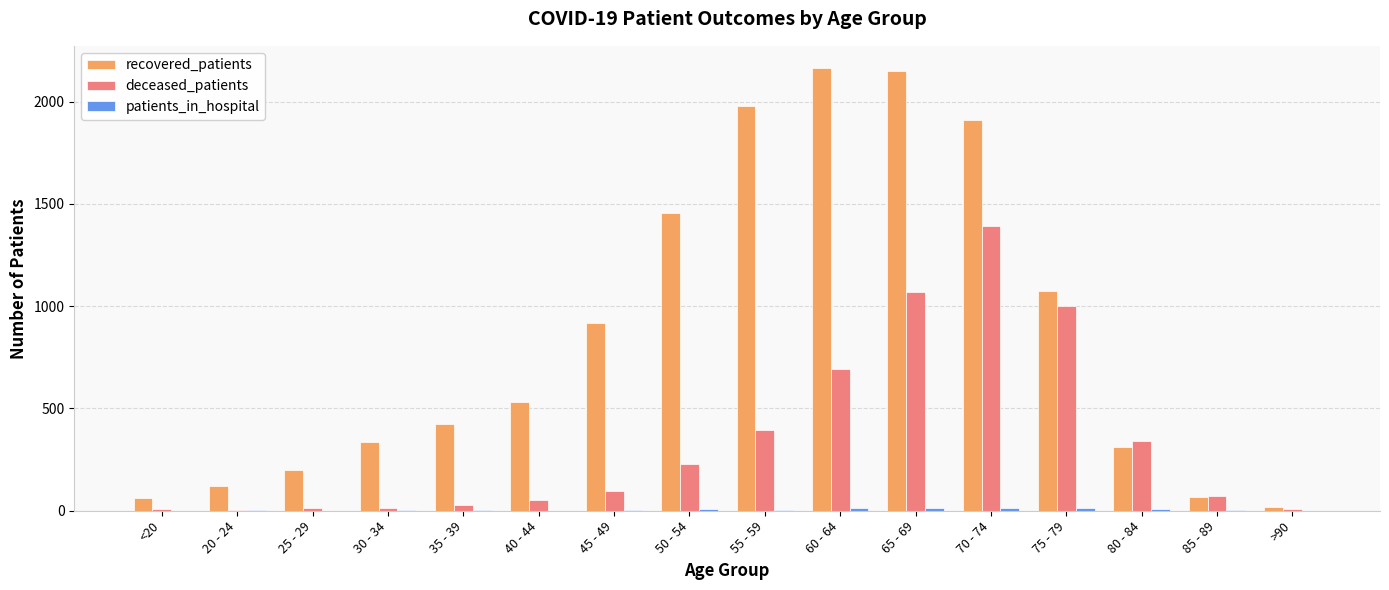

True or false: recovered_patients has a value of 2165 at 60 - 64.

True